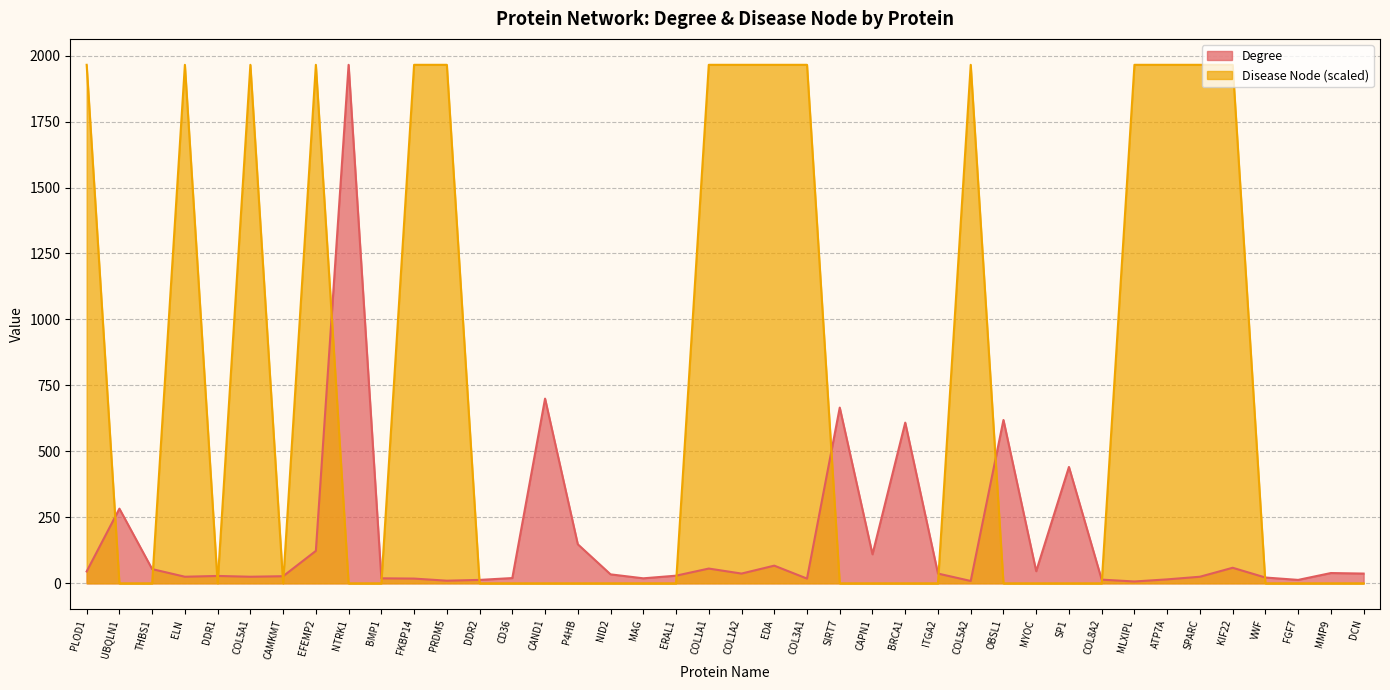

Where is the first local maximum for Degree?

UBQLN1